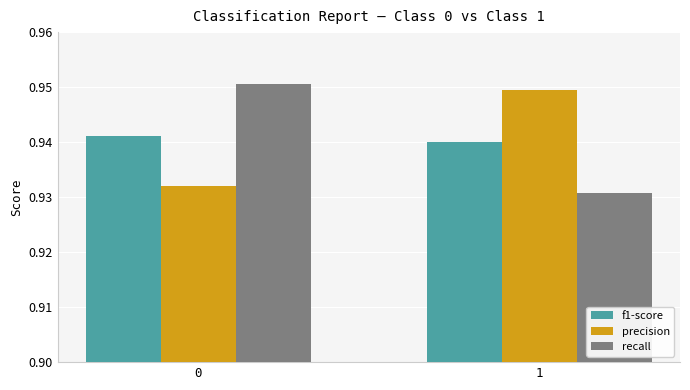

What is the sum of the f1-score values at 0 and 1?

1.9